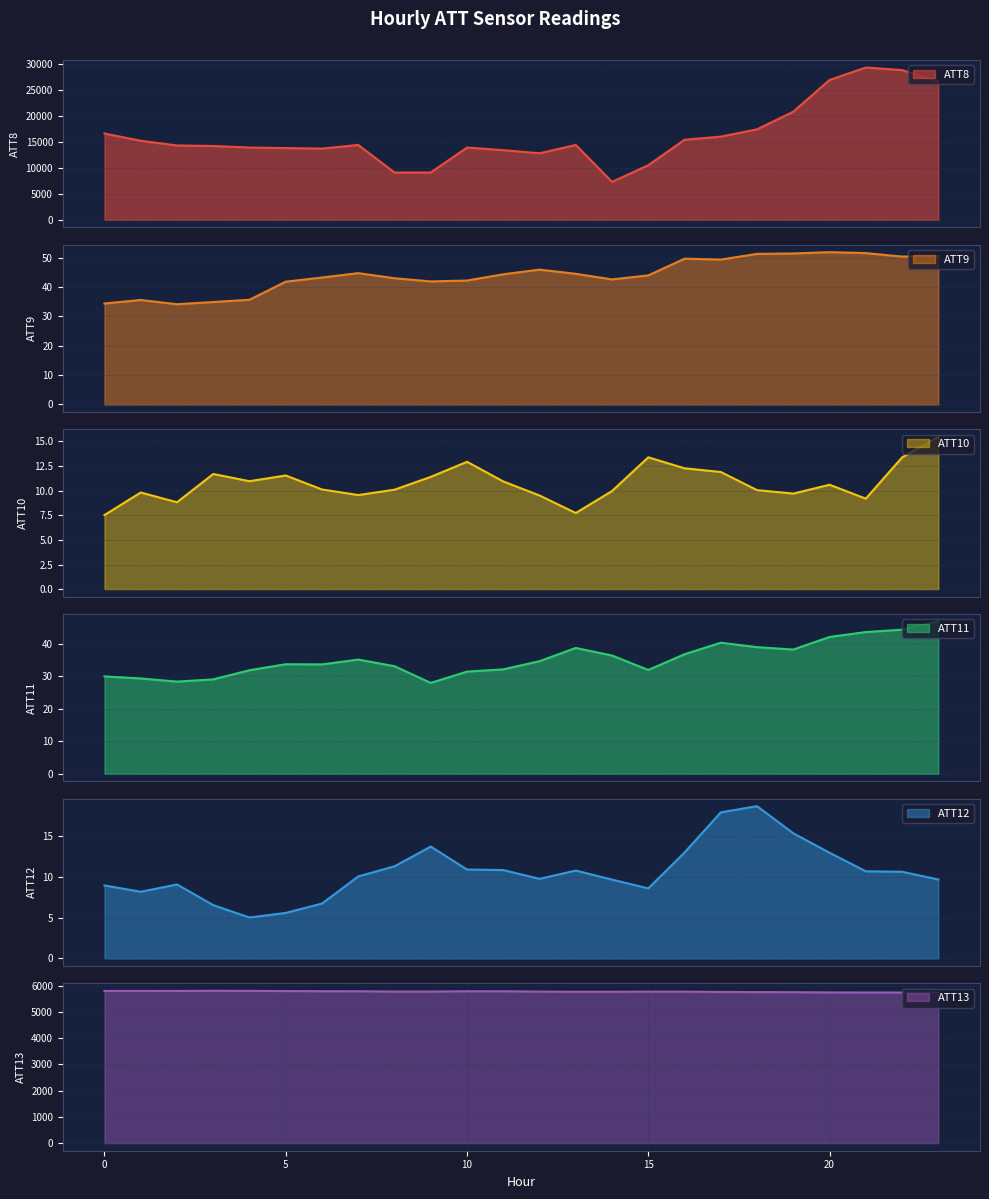

What is the difference between the maximum and minimum values in the ATT12 series?

13.7